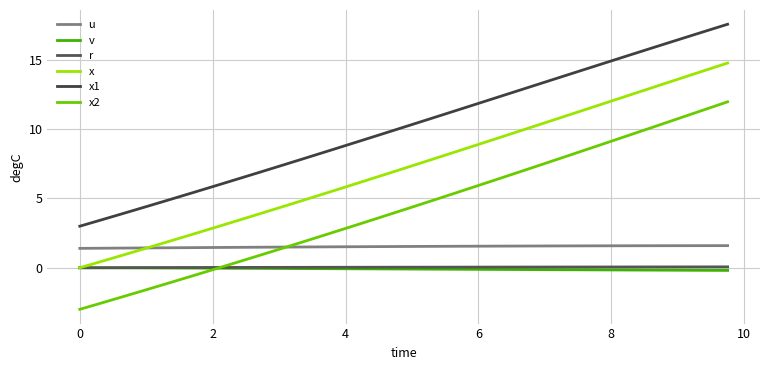

True or false: u and v cross at least once.

False